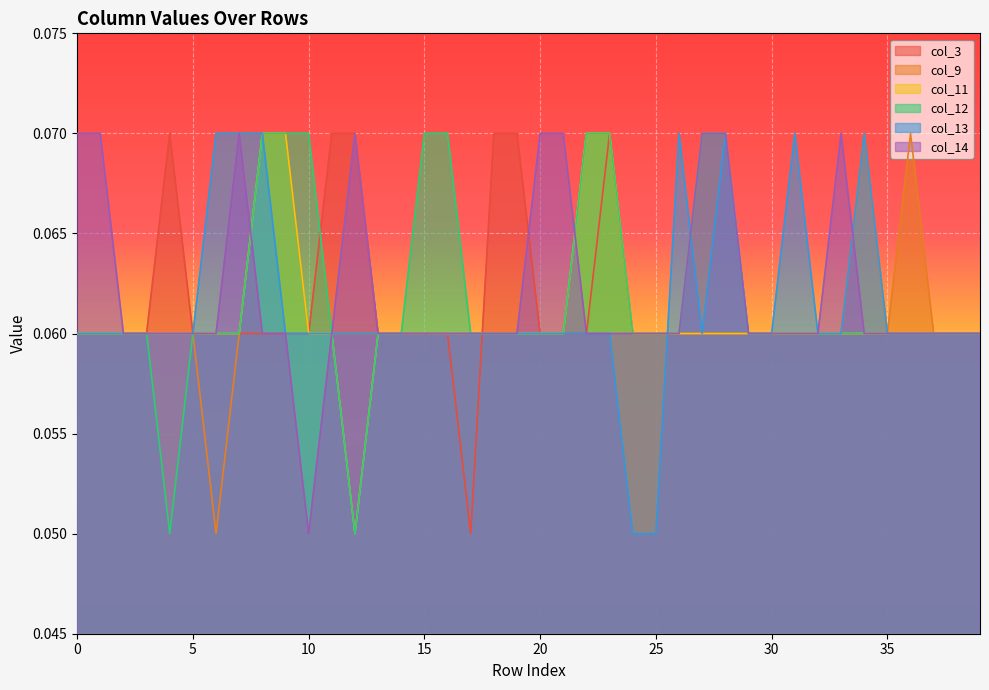

Rank the series by their maximum value, from highest to lowest.

col_3, col_9, col_11, col_12, col_13, col_14